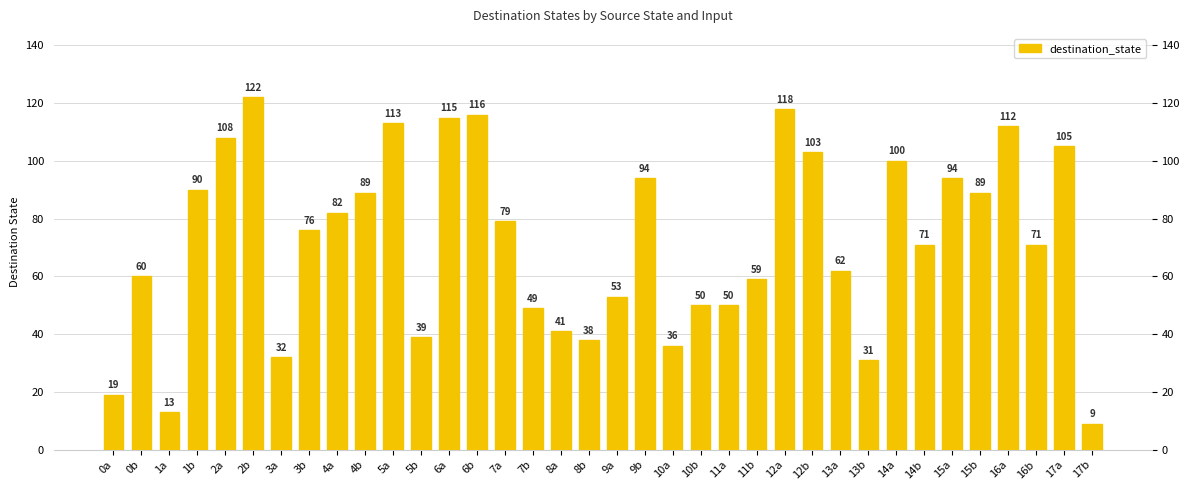

What is the smallest value displayed?

9